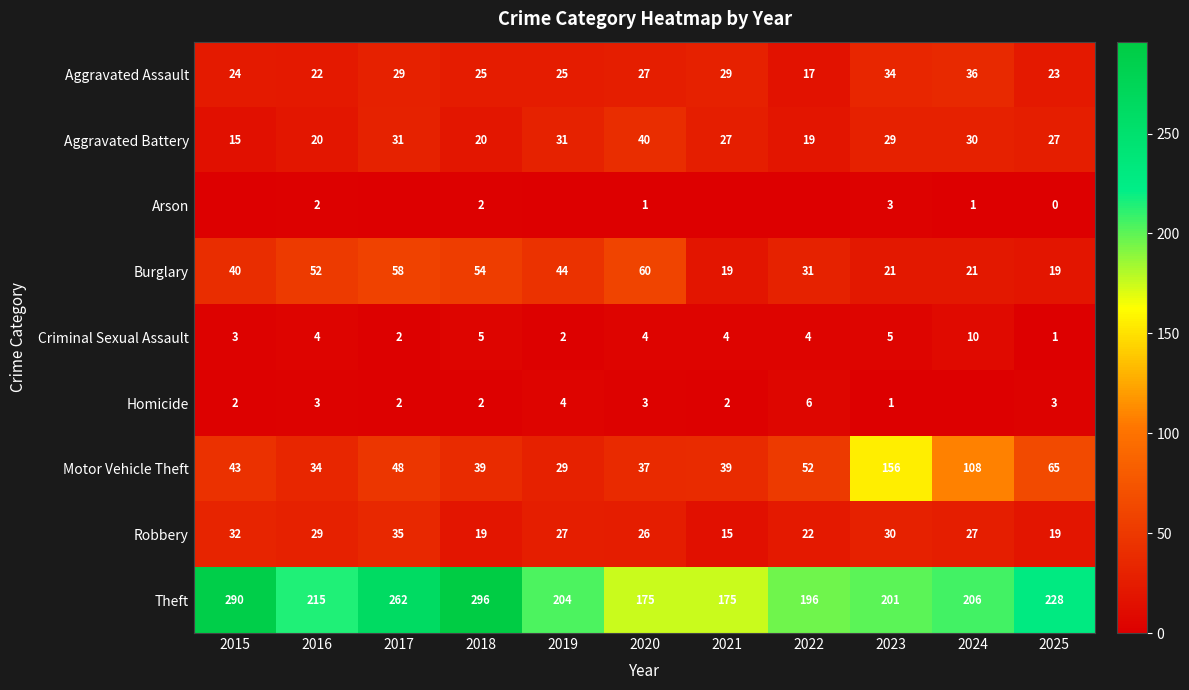

Which category has the highest value in the Robbery series?

2017